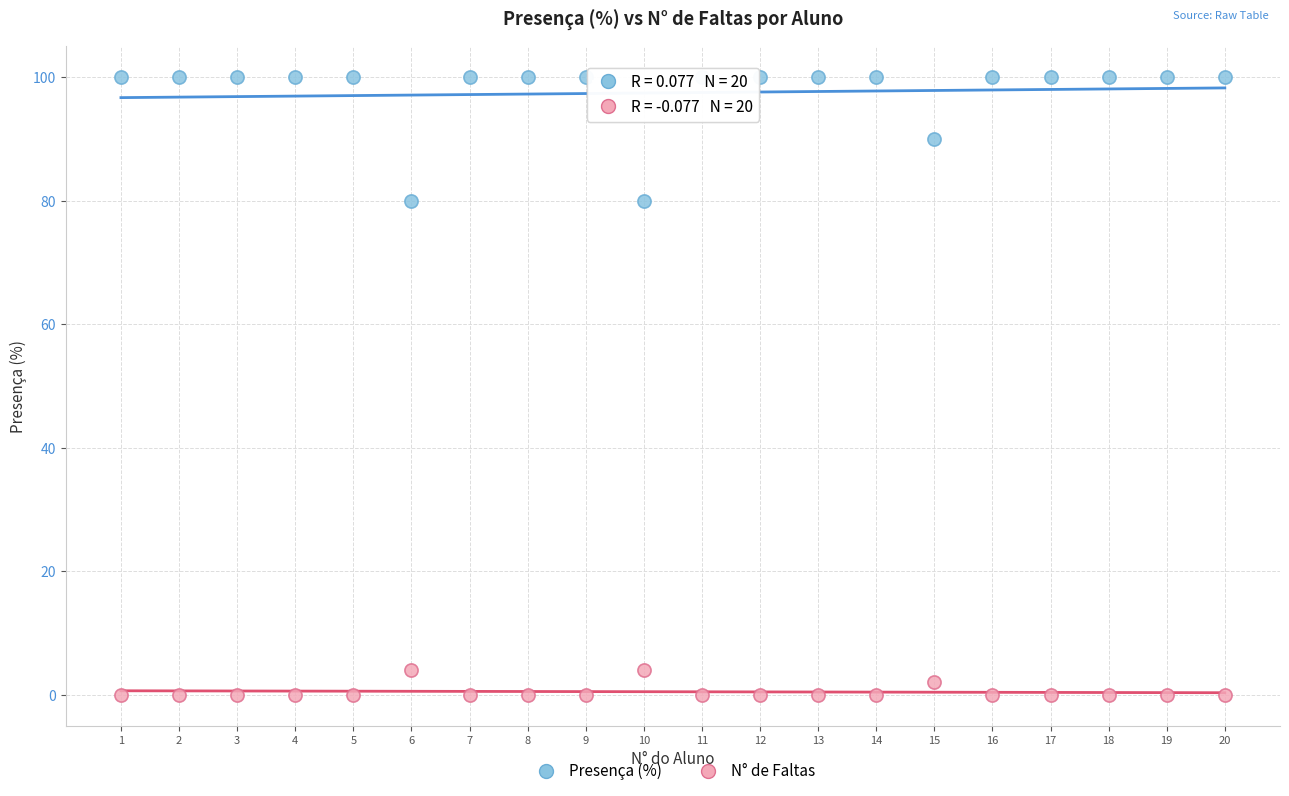

Which series contains the lowest Y value?

N° de Faltas